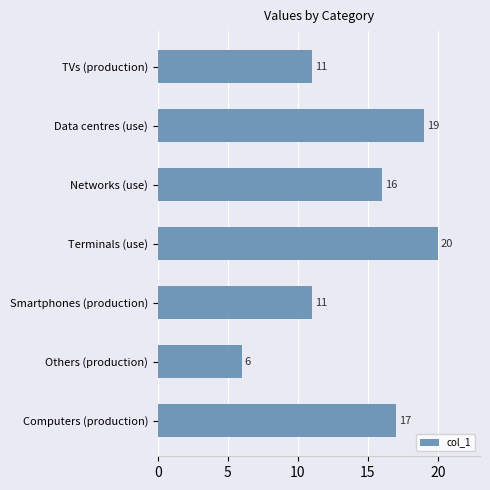

Which has a higher value, Networks (use) or Data centres (use)?

Data centres (use)